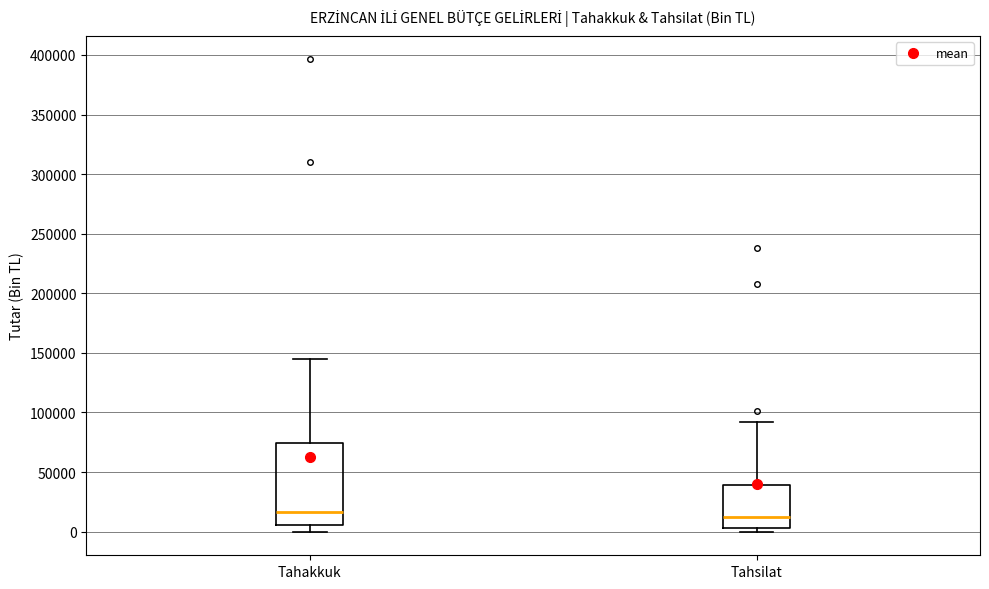

Reading left to right, read every box against the y-axis: the position of its median line, the range the box covers, and the ends of its whiskers. The values are not printed on the chart, so give them approximately, as read against the axis.

Tahakkuk: median 15000, box 5000 to 75000, whiskers 0 to 145000
Tahsilat: median 10000, box 5000 to 40000, whiskers 0 to 90000